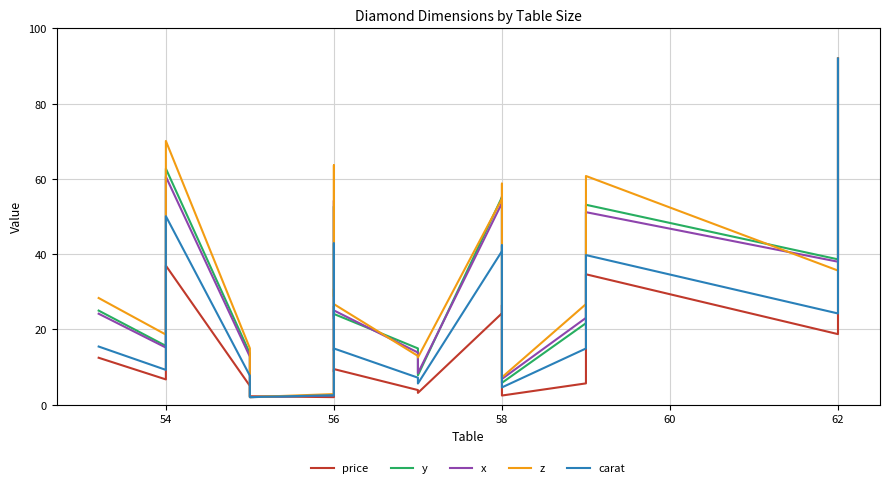

What is the value of the x point at the 17th from the left?

23.1